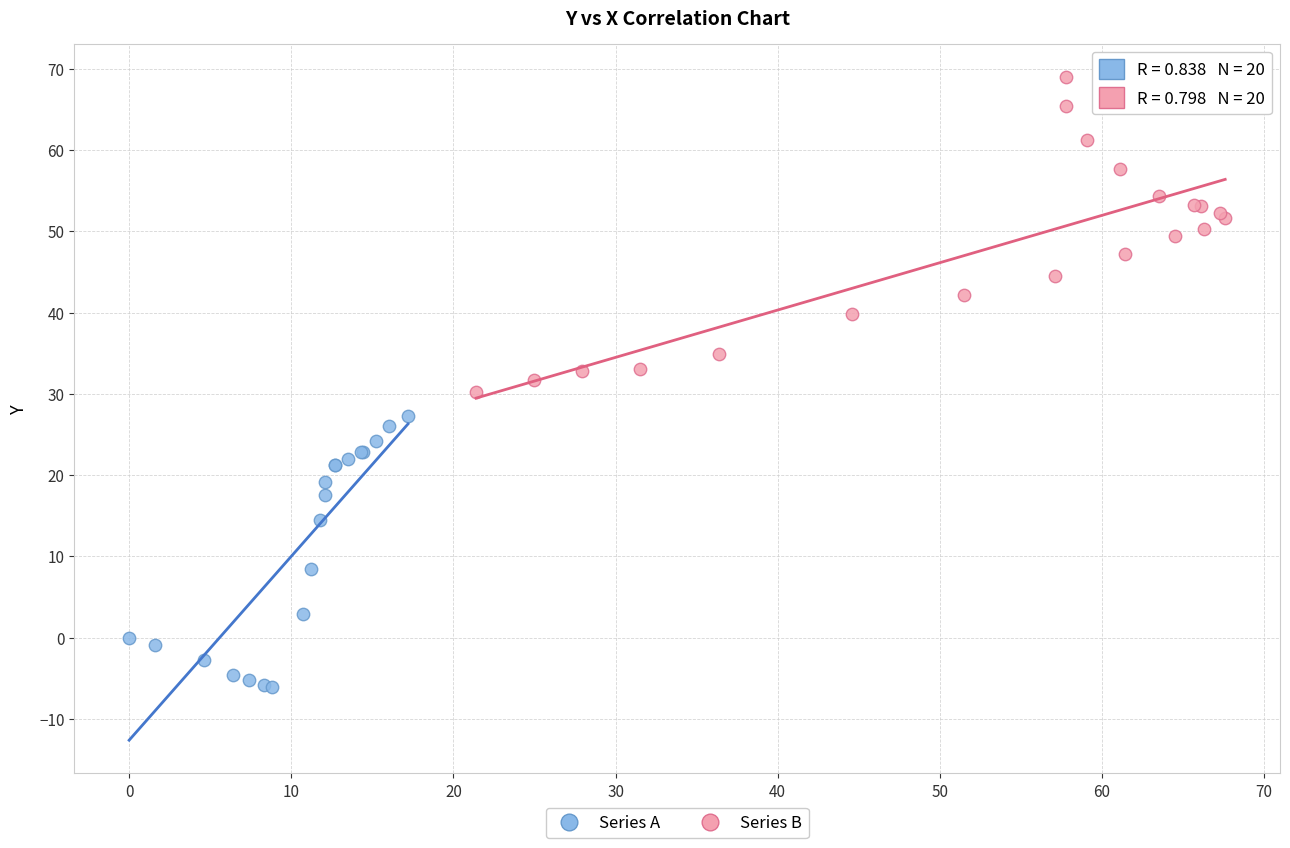

Which series reaches the minimum Y coordinate?

Series A